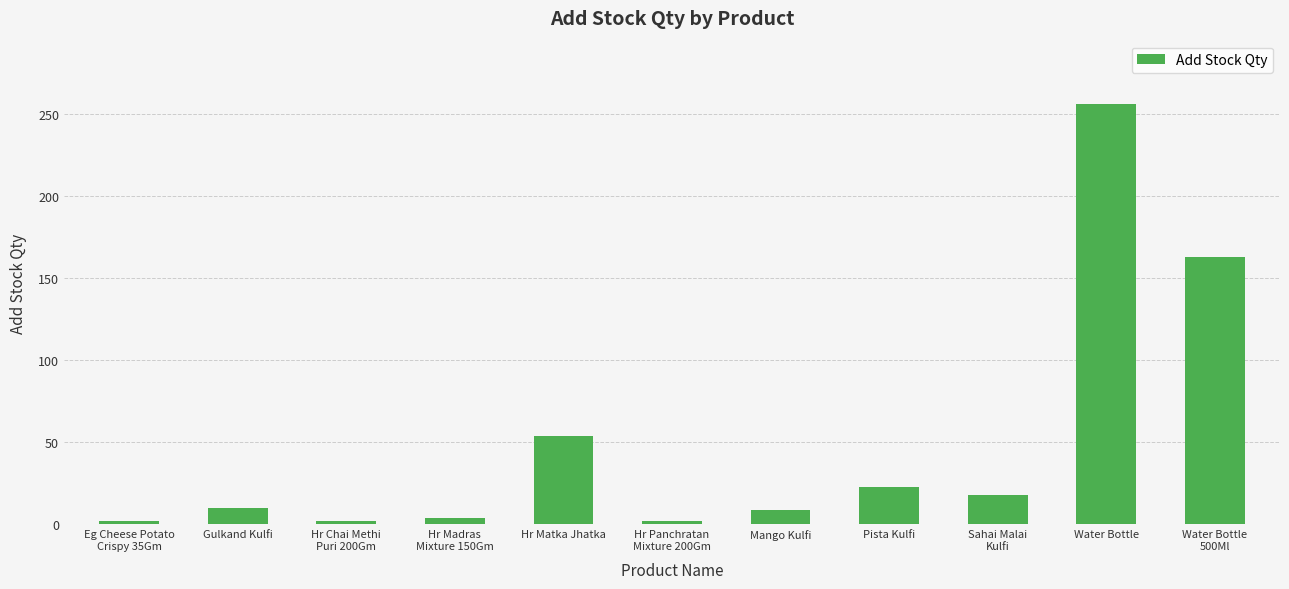

Which label corresponds to the largest value in the chart?

Water Bottle